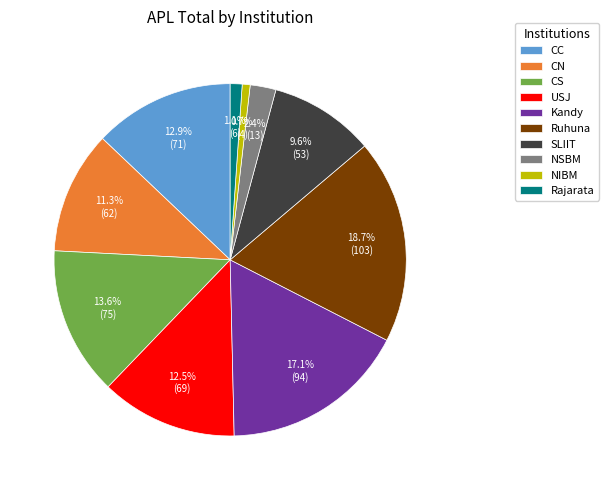

True or false: Kandy accounts for 28% of the total.

False